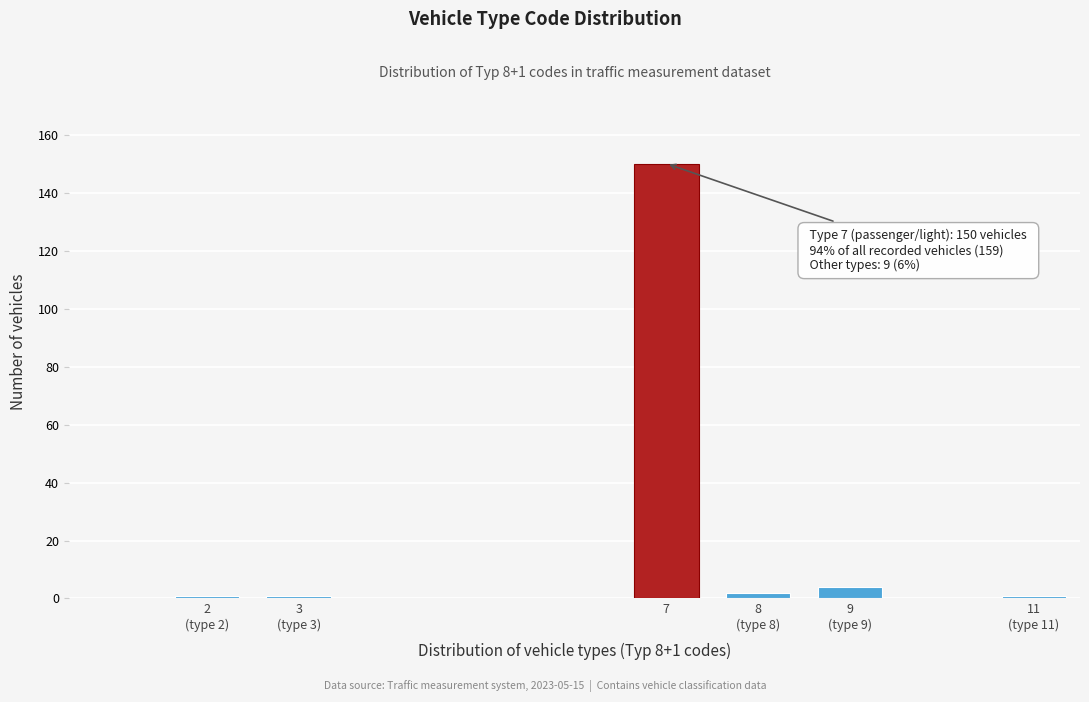

Reading right to left, what are all the values shown in this chart?

1	4	2	150	1	1